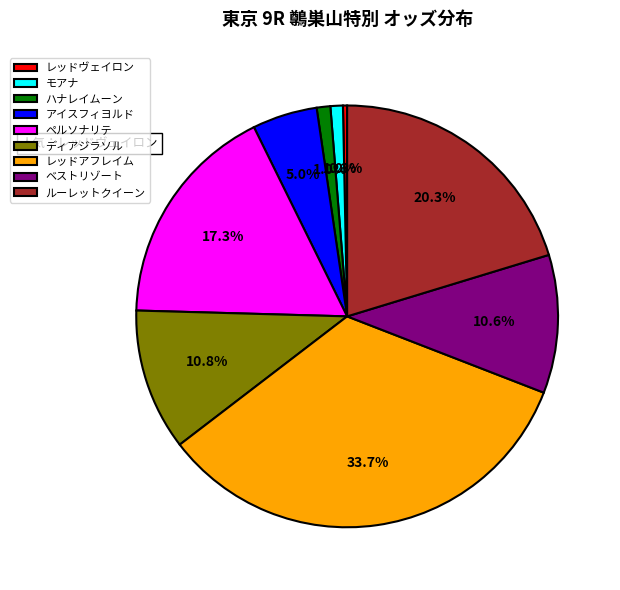

Is the sum of ハナレイムーン and ディアジラソル greater than half?

No